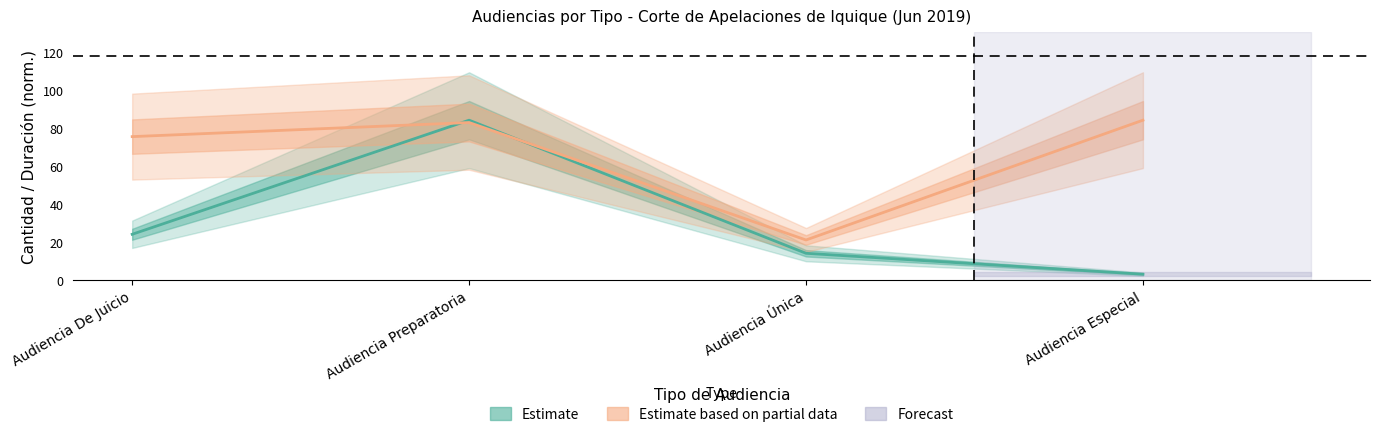

At which category does Duración Promedio en Minutos (MM) reach its first local peak?

Audiencia Preparatoria